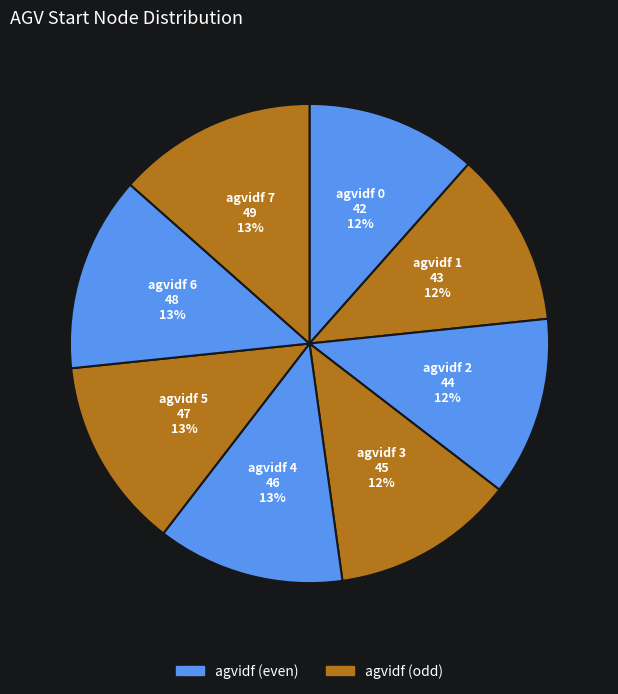

What percentage is the agvidf 7 slice, to the nearest percent?

13%